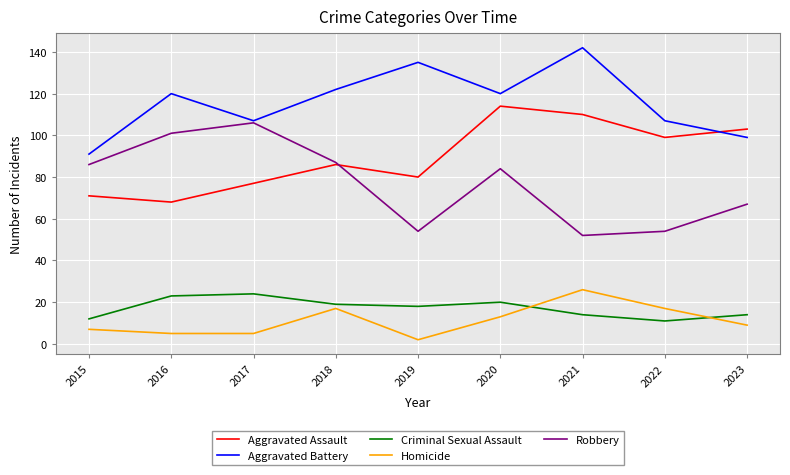

Reading right to left, list all the values displayed in this chart.

Aggravated Assault: 103	99	110	114	80	86	77	68	71
Aggravated Battery: 99	107	142	120	135	122	107	120	91
Criminal Sexual Assault: 14	11	14	20	18	19	24	23	12
Homicide: 9	17	26	13	2	17	5	5	7
Robbery: 67	54	52	84	54	87	106	101	86